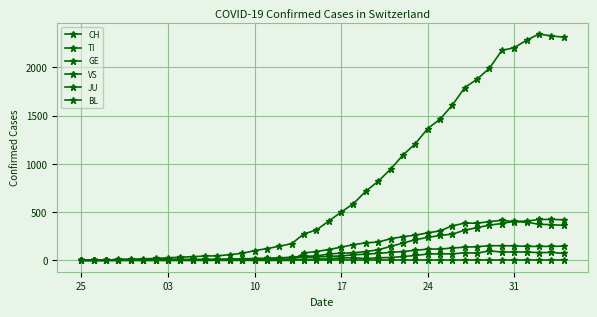

Which label corresponds to the smallest value in the chart?

25